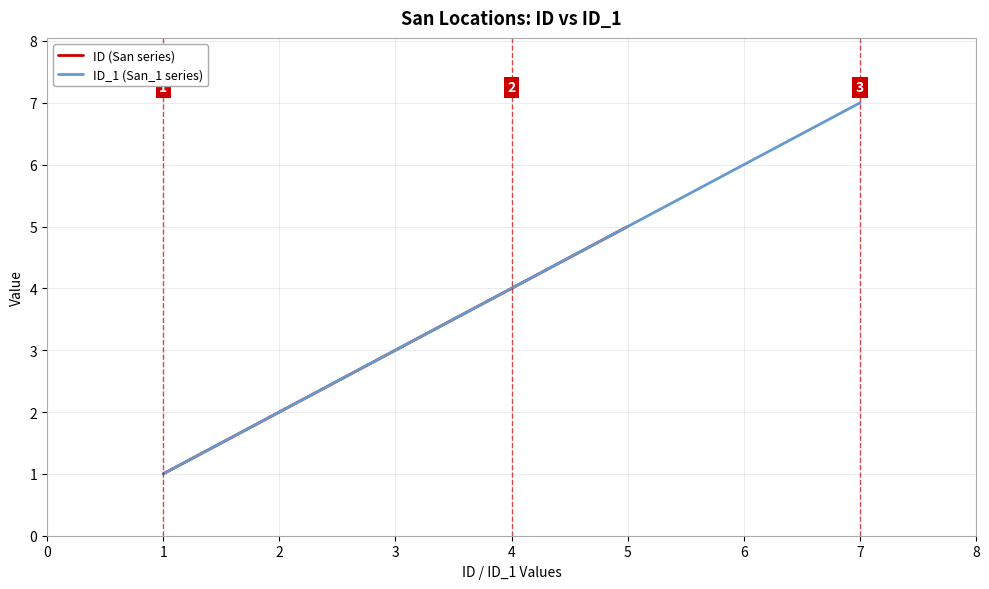

True or false: ID (San series) has a value of 5 at 5.

True